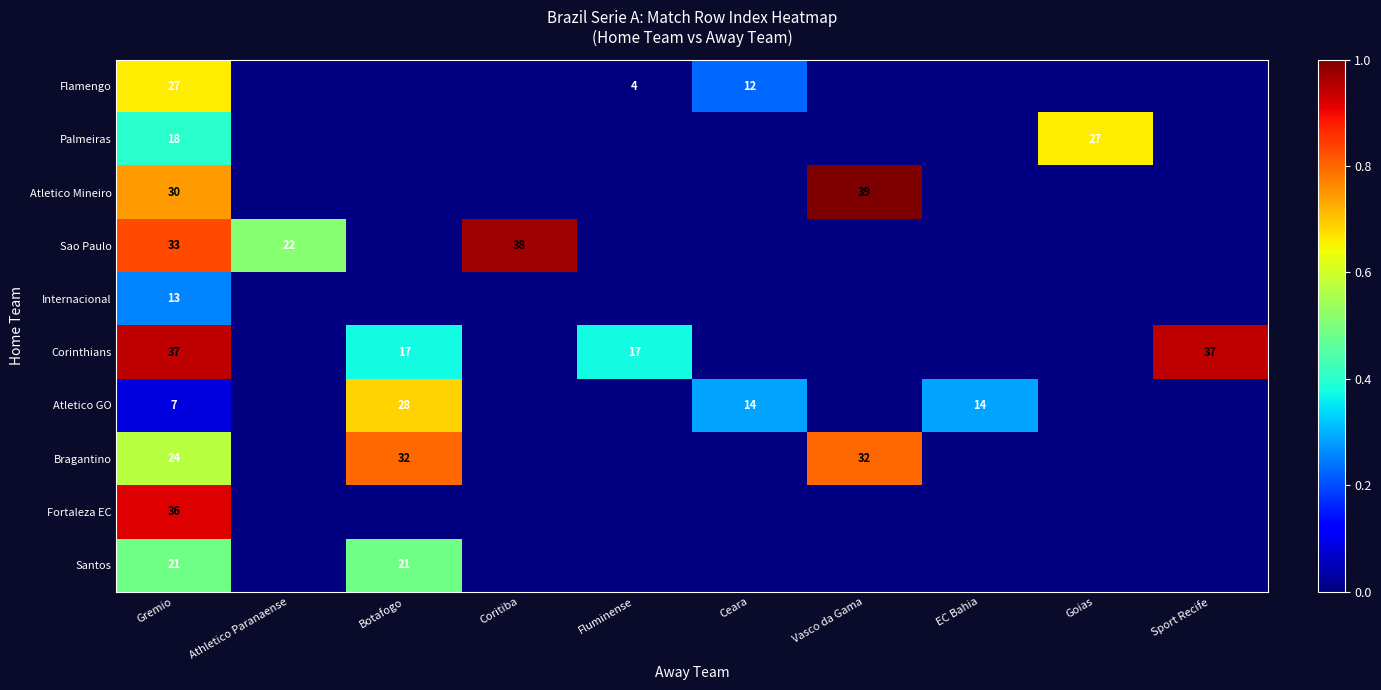

How many categories are shown in the chart?

10